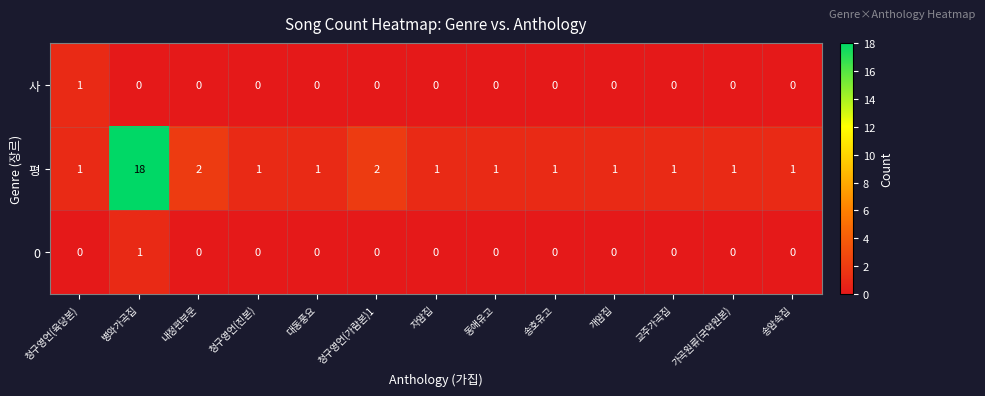

Which series changed the most between 내정편부문 and 동애유고?

평